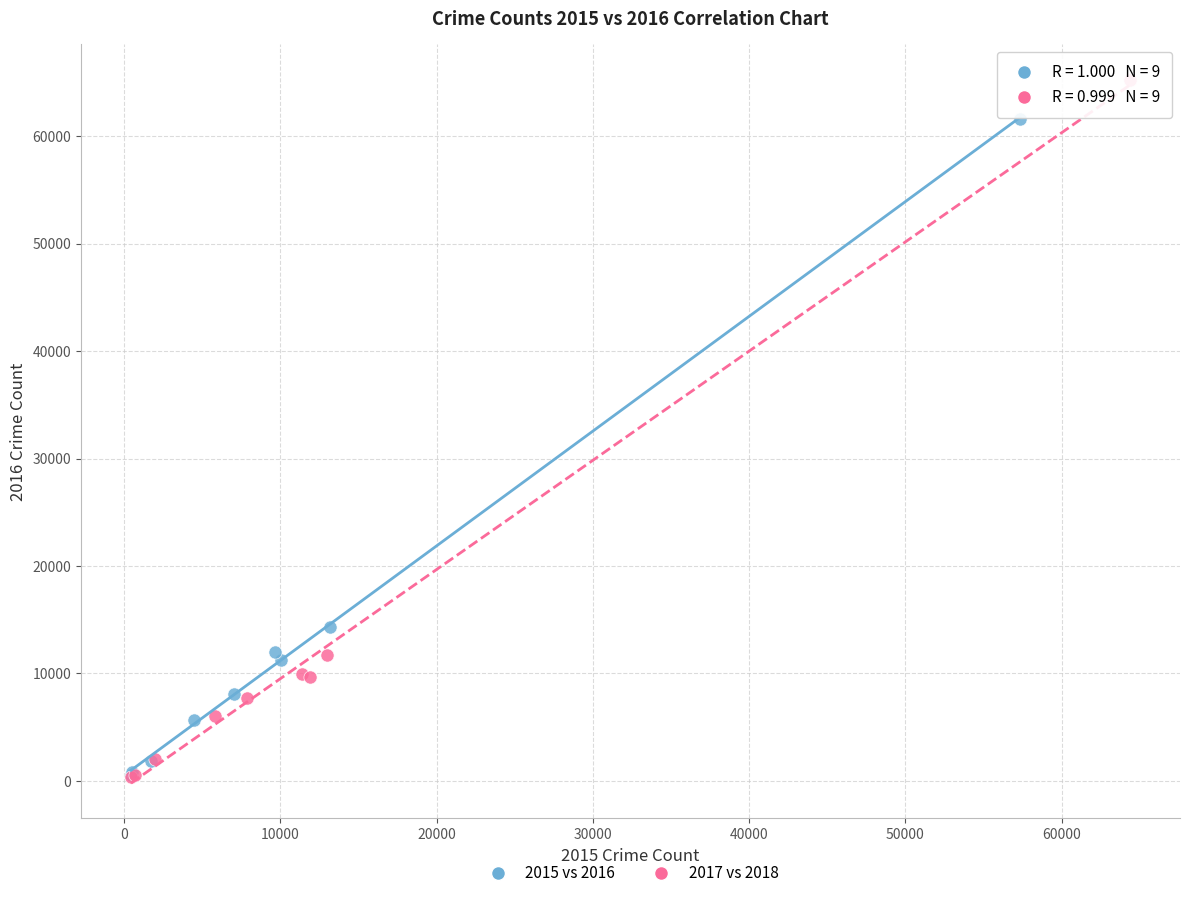

Which series has the largest Y range (max minus min)?

2017 vs 2018